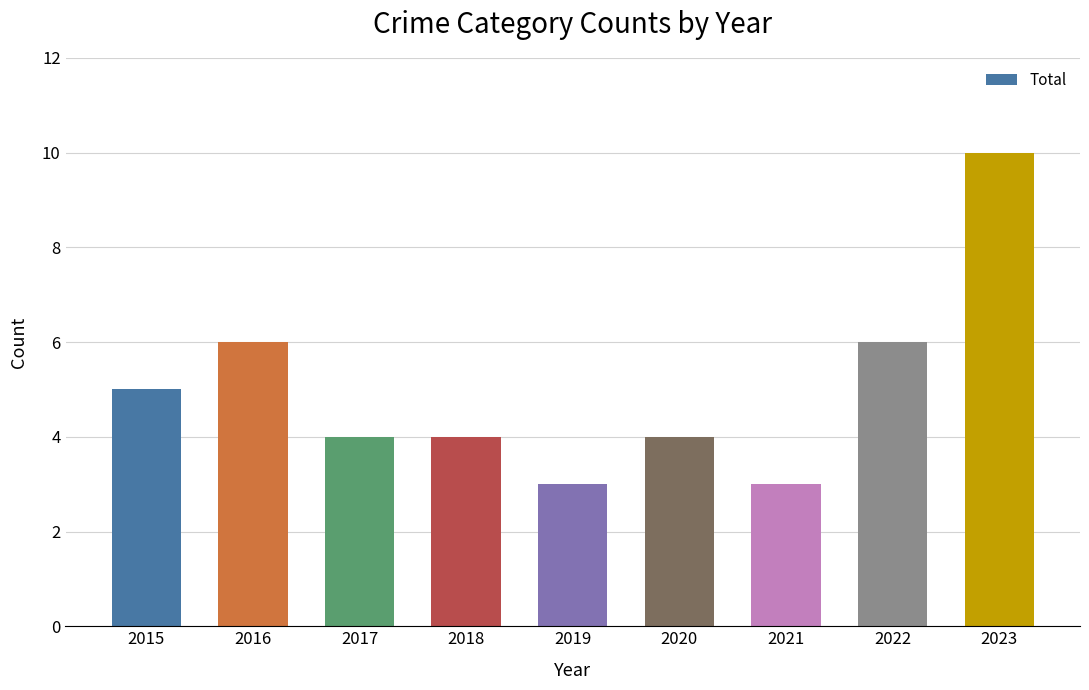

What is the ratio of the value at 2021 to the value at 2019?

1.0